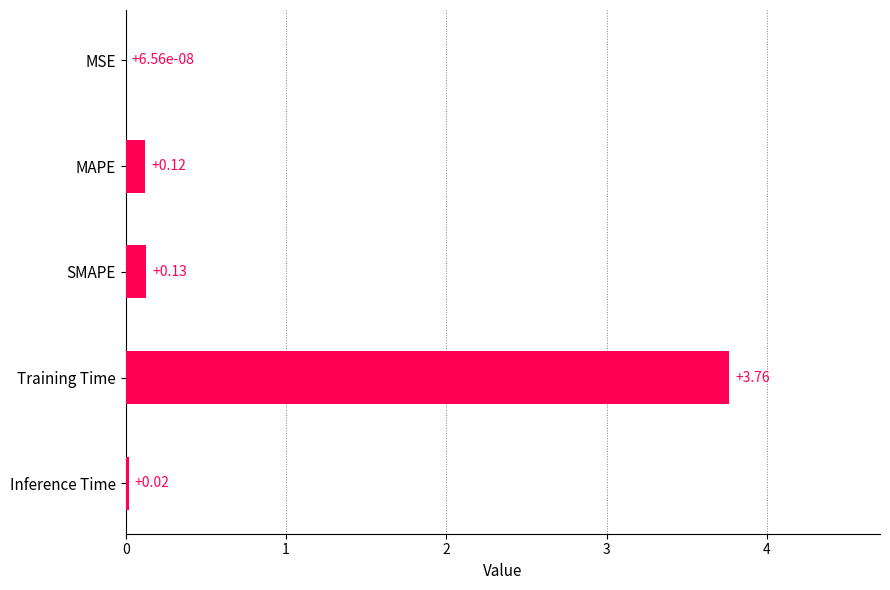

Which label corresponds to the largest value in the chart?

Training Time